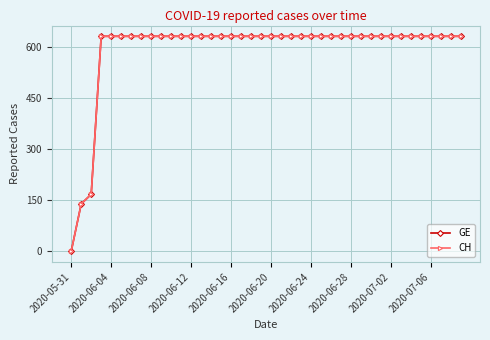

What is the difference between the maximum and second lowest values in the GE series?

492